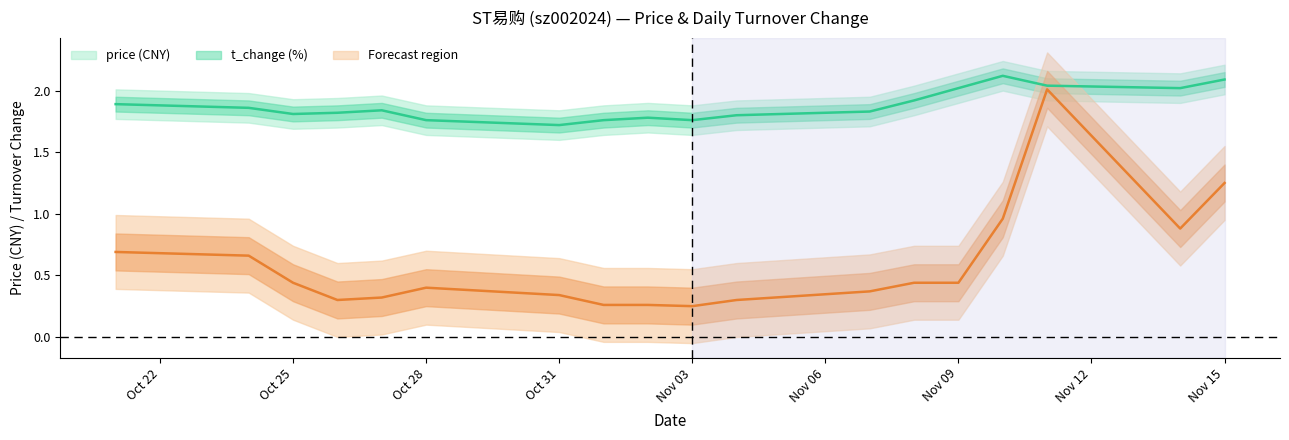

Reading right to left, extract all data points from this chart.

price: 2.1	2.0	2.0	2.1	2.0	1.9	1.8	1.8	1.8	1.8	1.8	1.7	1.8	1.8	1.8	1.8	1.9	1.9
t_change: 1.2	0.9	2.0	1.0	0.4	0.4	0.4	0.3	0.2	0.3	0.3	0.3	0.4	0.3	0.3	0.4	0.7	0.7